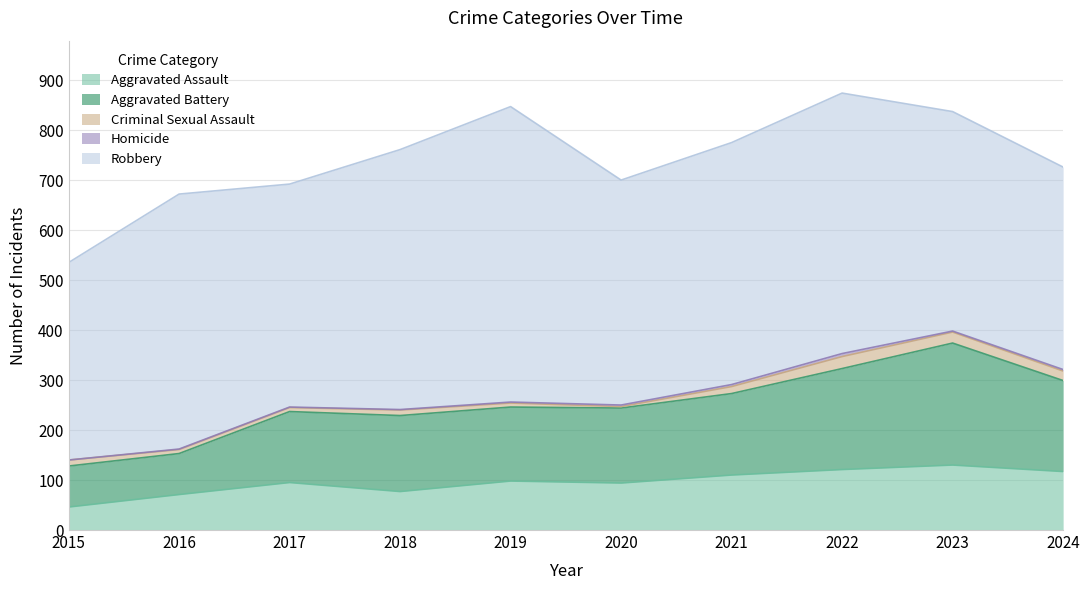

Reading right to left, transcribe all the data shown in this chart.

Aggravated Assault: 2024=117	2023=130	2022=121	2021=110	2020=94	2019=98	2018=77	2017=95	2016=71	2015=46
Aggravated Battery: 2024=182	2023=244	2022=202	2021=163	2020=150	2019=148	2018=152	2017=142	2016=82	2015=82
Criminal Sexual Assault: 2024=19	2023=22	2022=24	2021=14	2020=3	2019=8	2018=11	2017=8	2016=8	2015=12
Homicide: 2024=3	2023=2	2022=6	2021=4	2020=3	2019=2	2018=1	2017=1	2016=1	2015=0
Robbery: 2024=405	2023=439	2022=521	2021=484	2020=450	2019=591	2018=520	2017=446	2016=510	2015=395